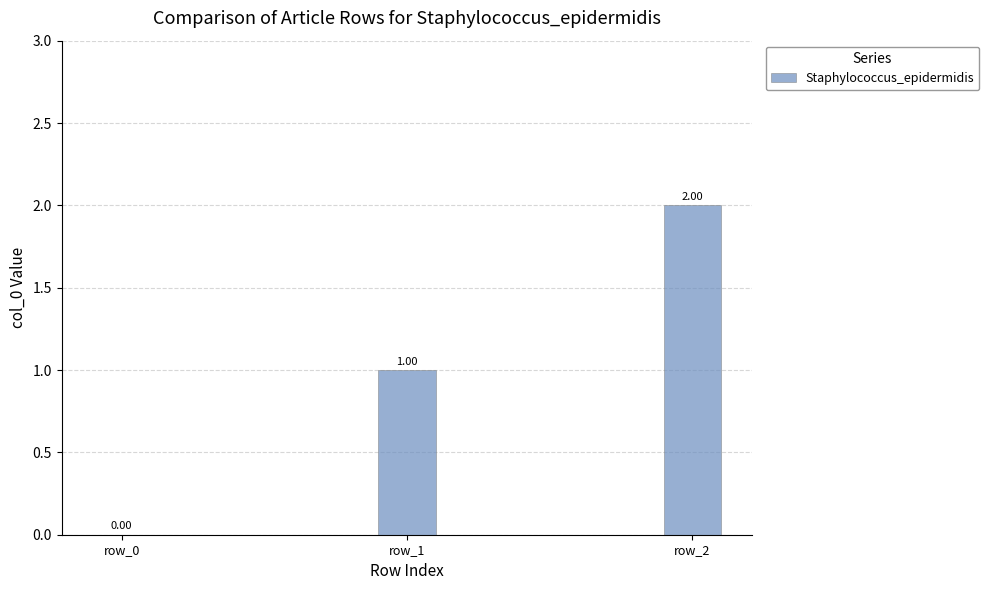

Between row_2 and row_0, which is larger?

row_2